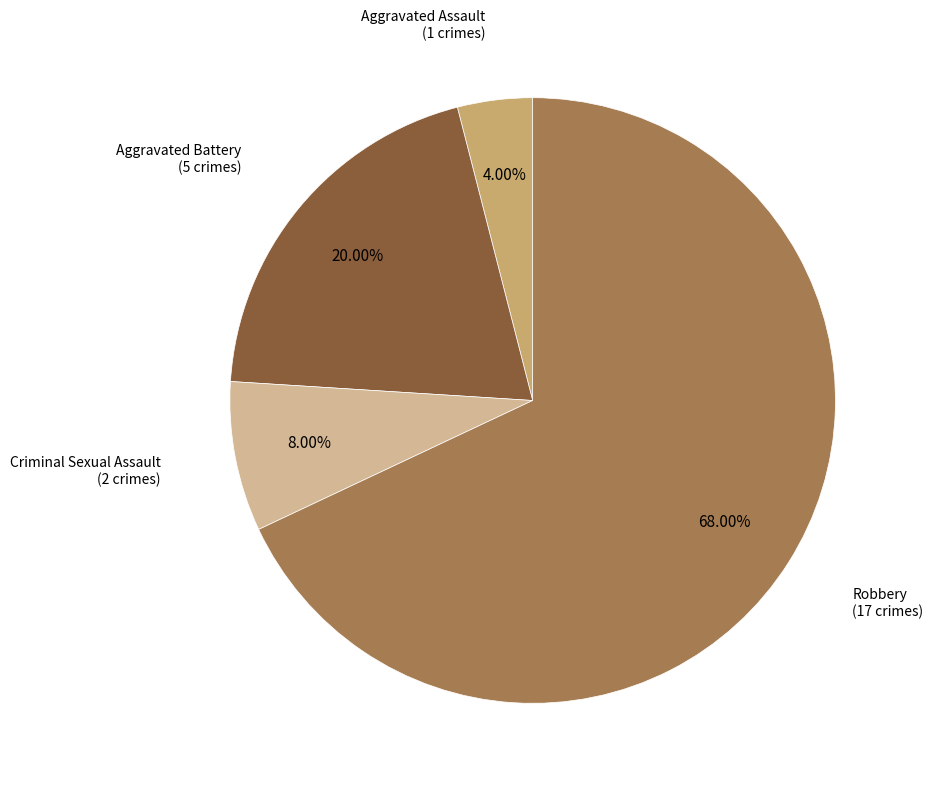

Combined, do Robbery and Aggravated Battery account for over 50%?

Yes